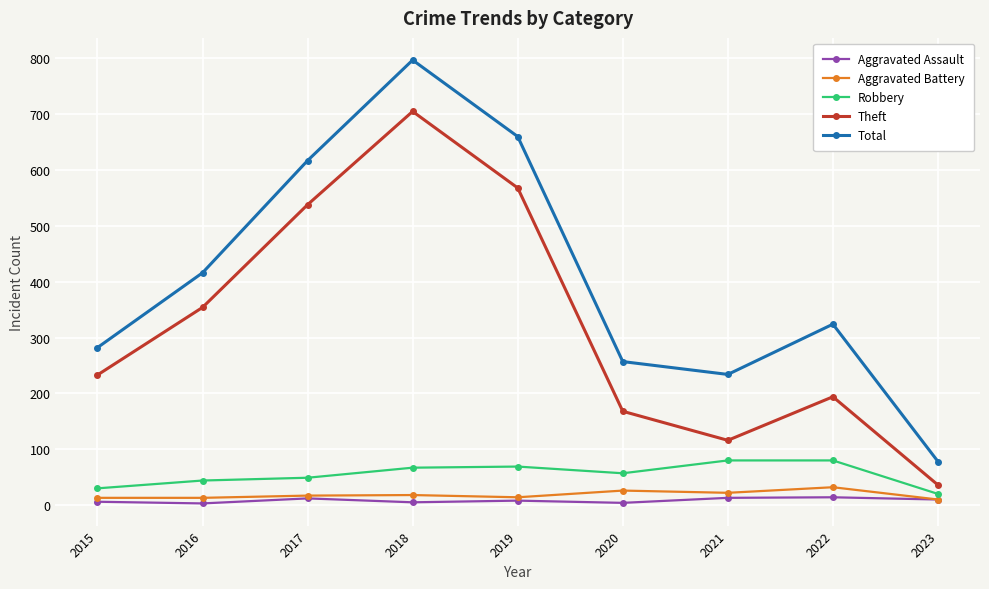

True or false: Theft and Aggravated Battery cross at least once.

False